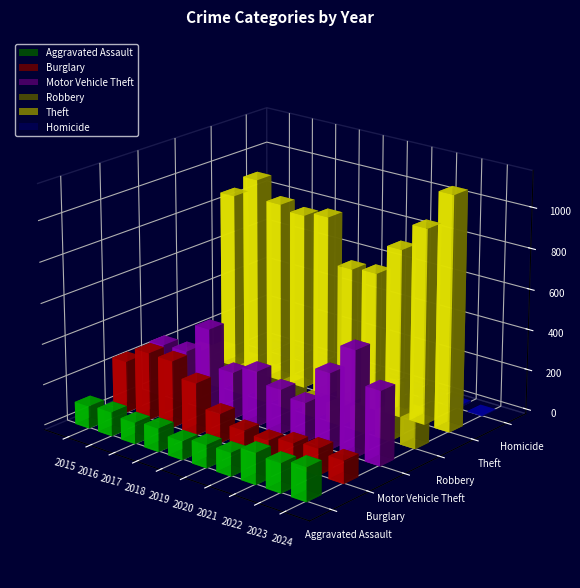

Reading left to right, list all the values displayed in this chart.

Aggravated Assault: 2015=110	2016=118	2017=105	2018=115	2019=92	2020=113	2021=115	2022=154	2023=145	2024=166
Burglary: 2015=254	2016=333	2017=329	2018=257	2019=143	2020=100	2021=90	2022=116	2023=130	2024=112
Motor Vehicle Theft: 2015=261	2016=265	2017=411	2018=231	2019=273	2020=221	2021=193	2022=376	2023=523	2024=365
Robbery: 2015=154	2016=194	2017=178	2018=155	2019=135	2020=97	2021=91	2022=111	2023=259	2024=165
Theft: 2015=874	2016=984	2017=892	2018=868	2019=891	2020=666	2021=678	2022=827	2023=961	2024=1152
Homicide: 2015=9	2016=7	2017=8	2018=10	2019=5	2020=2	2021=13	2022=9	2023=10	2024=4